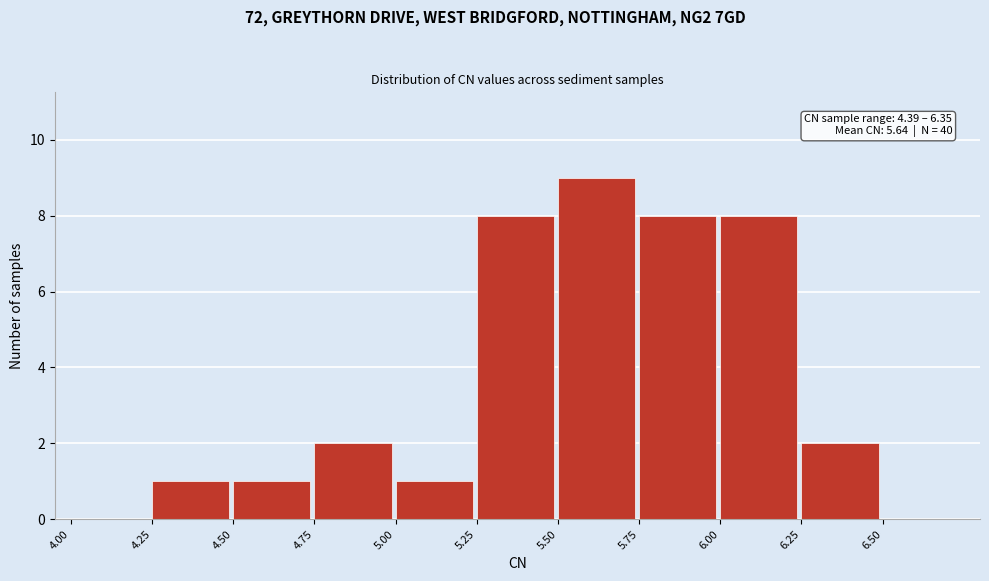

Which range on the x-axis has the tallest bar?

5.50 to 5.75